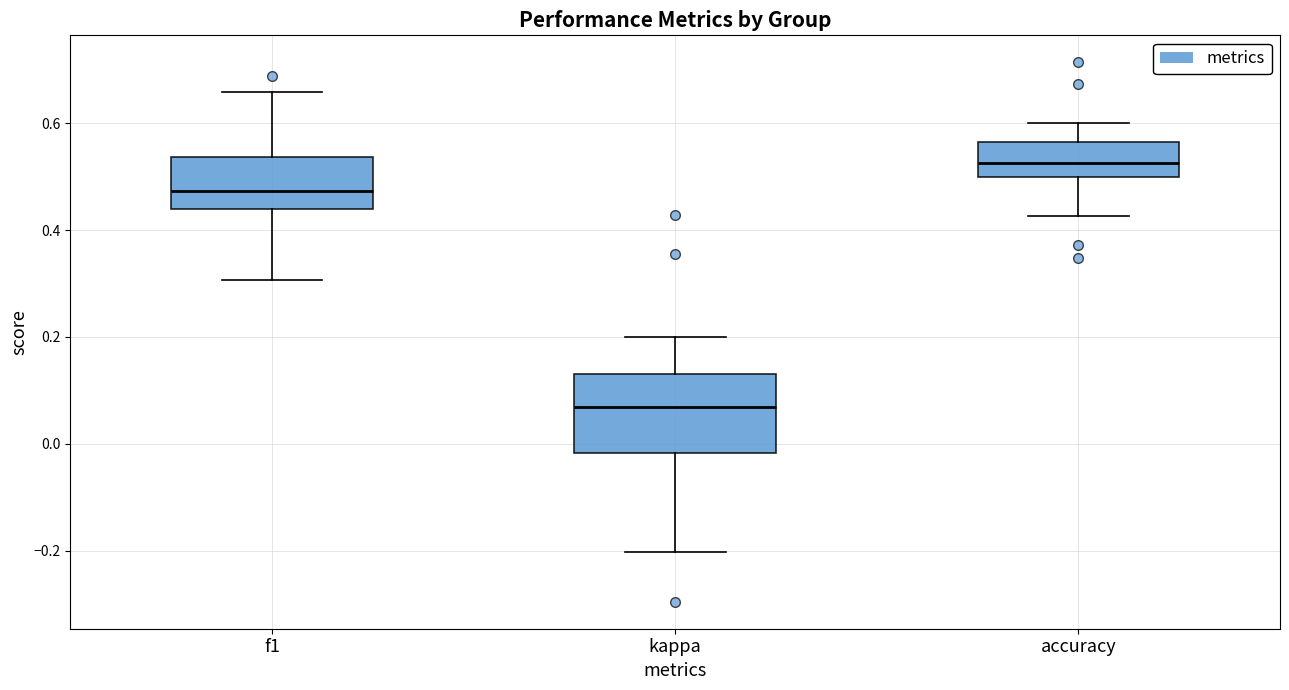

Which box's median line is the highest?

accuracy